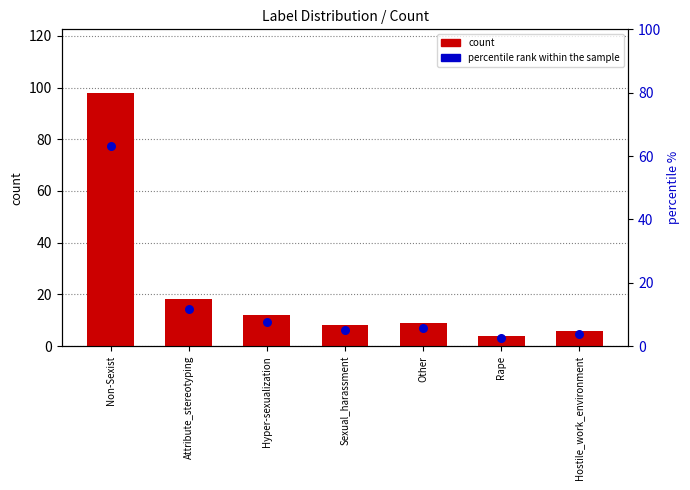

Is the value of percentile rank within the sample at Other greater than the value of count at Rape?

Yes